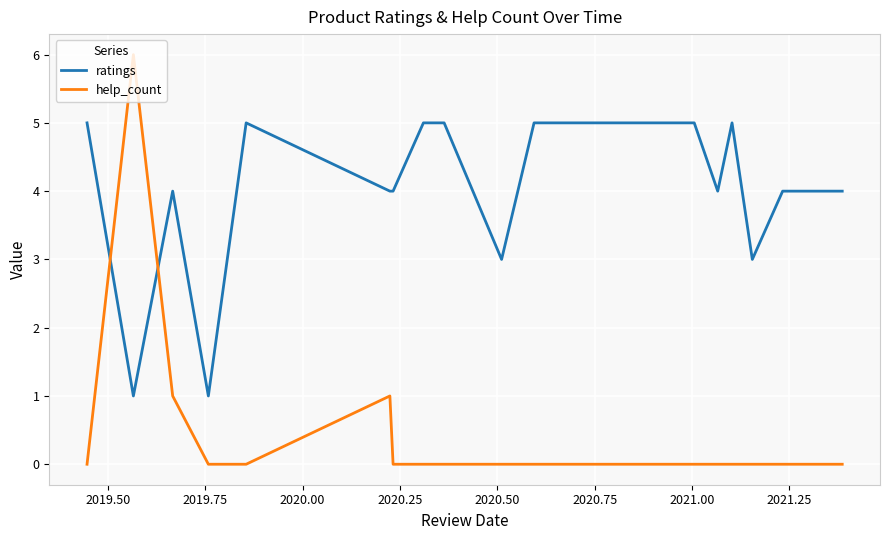

Reading left to right, list all the values displayed in this chart.

ratings: 5	1	4	1	5	4	4	5	5	5	3	5	5	5	5	4	5	3	4	4	4
help_count: 0	6	1	0	0	1	0	0	0	0	0	0	0	0	0	0	0	0	0	0	0